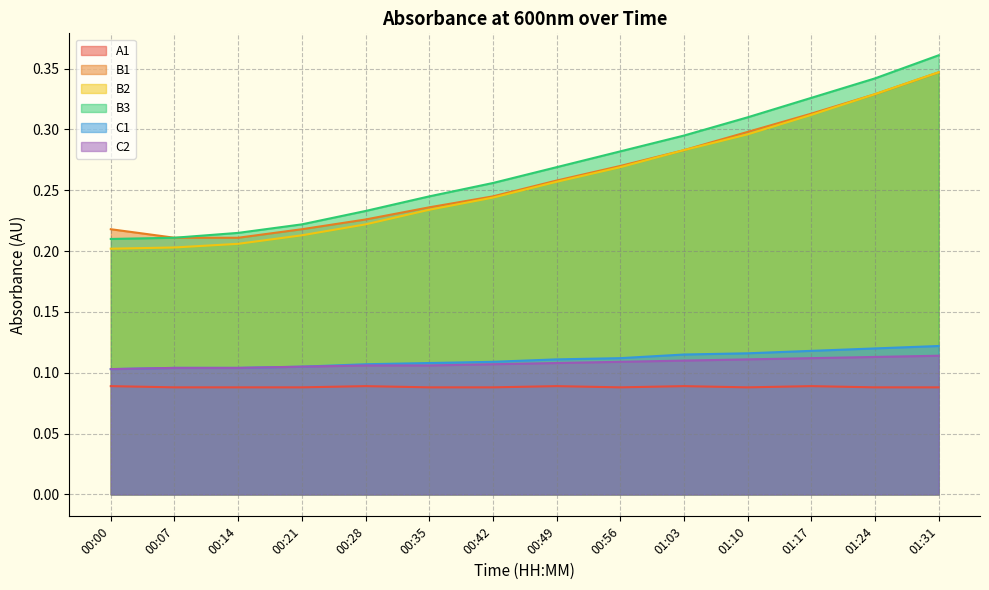

Which series has the largest total across all categories?

B3